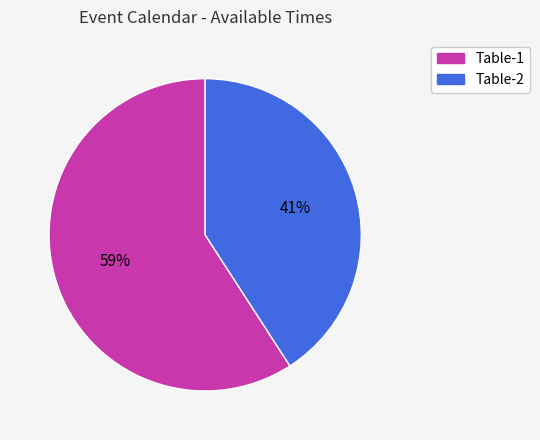

What is the majority slice?

Table-1